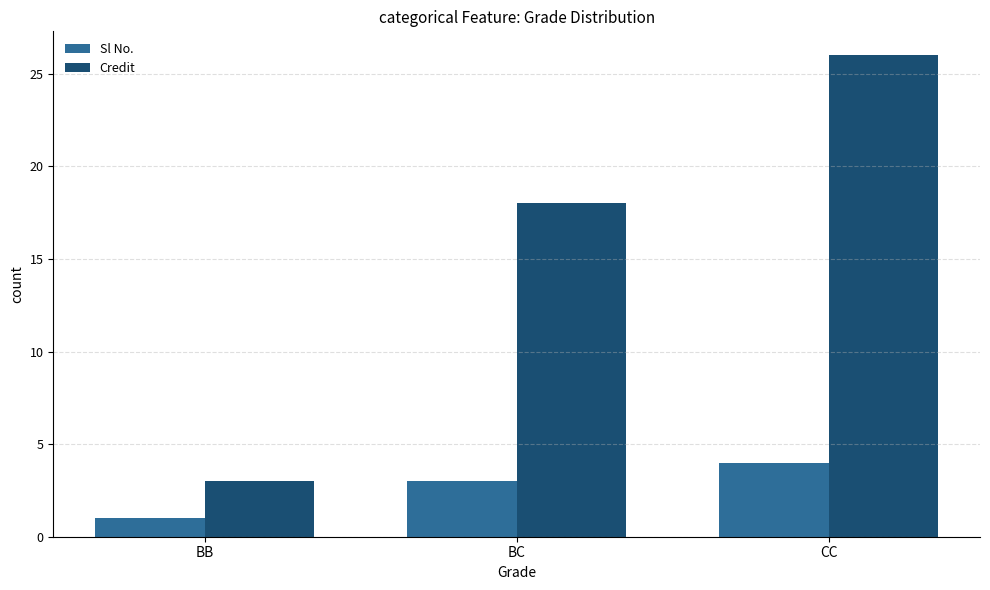

Rank the series by their average value, from highest to lowest.

Credit, Sl No.